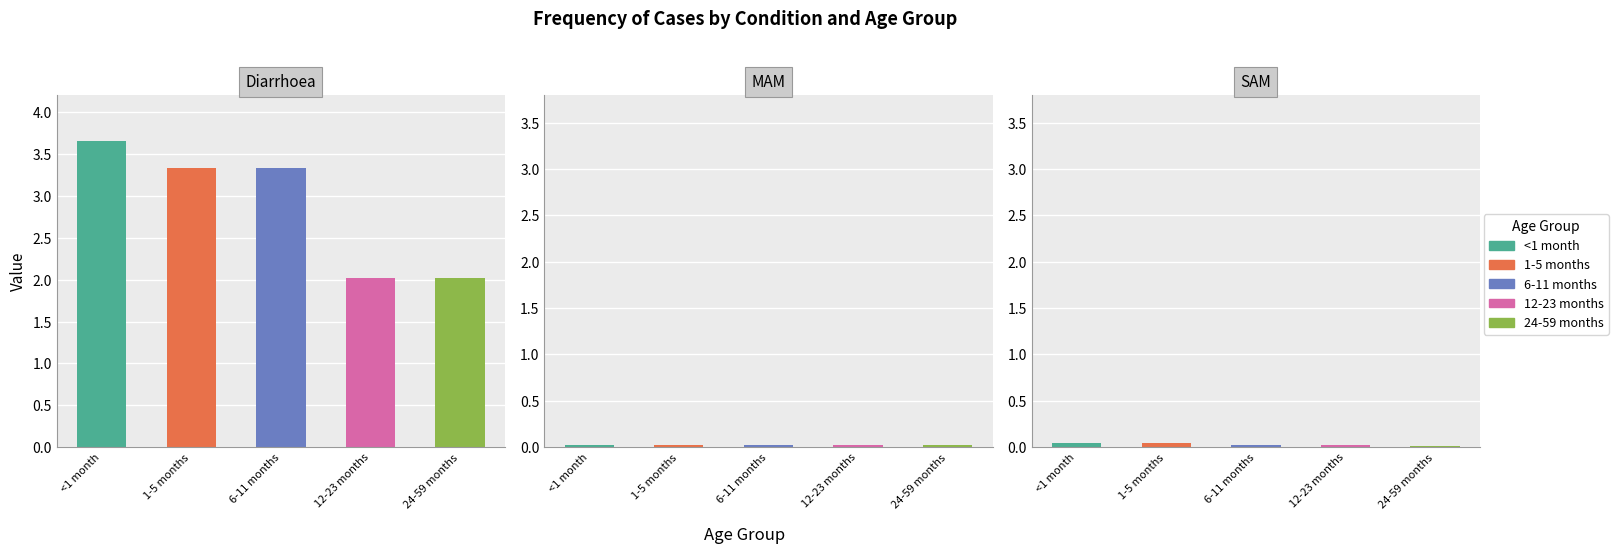

Rank the categories by Diarrhoea value from highest to lowest.

<1 month, 1-5 months, 6-11 months, 12-23 months, 24-59 months